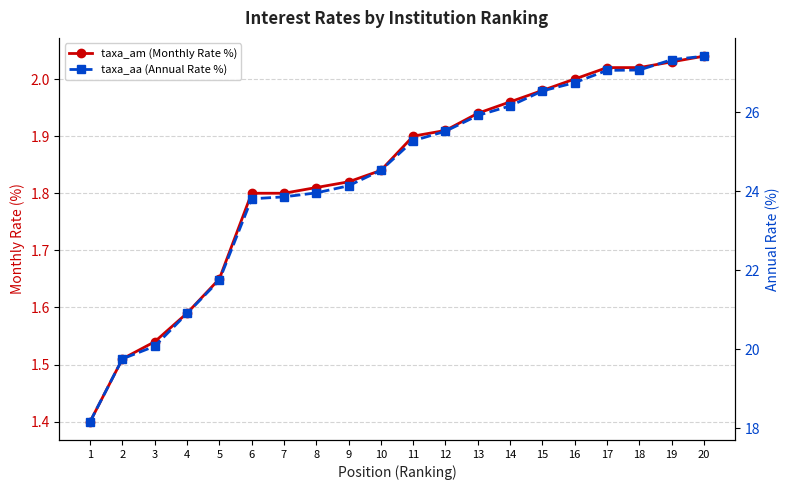

The taxa_am (Monthly Rate %) series shows 1.5 at 3. True or false?

True